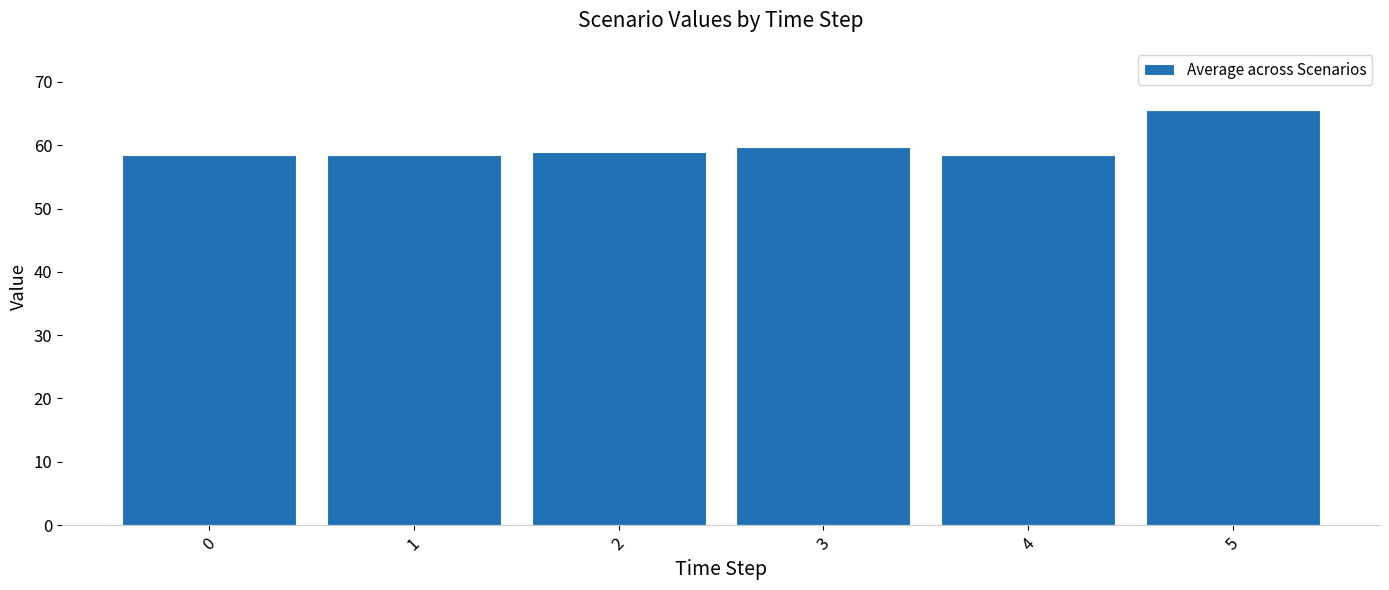

Reading right to left, what are all the values shown in this chart?

5=65.5	4=58.5	3=59.6	2=59.0	1=58.5	0=58.5